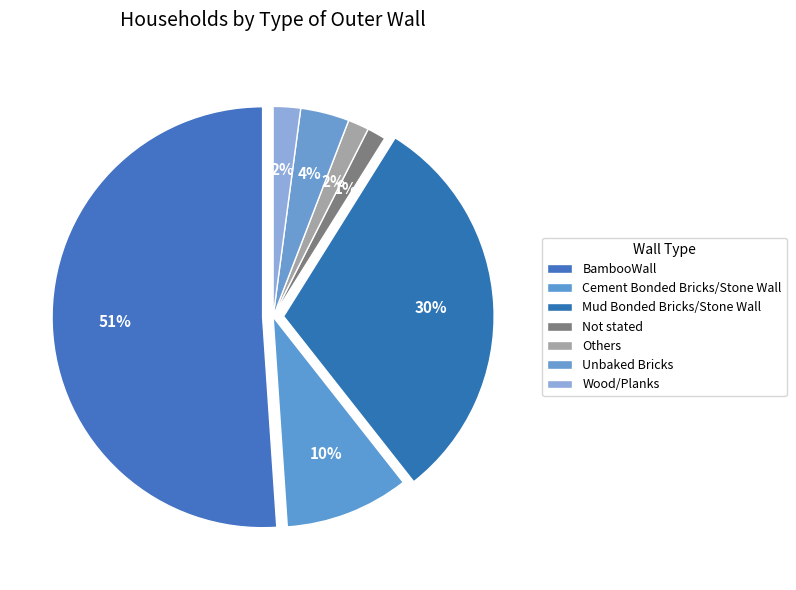

What is the total percentage of BambooWall and Others?

52.7%